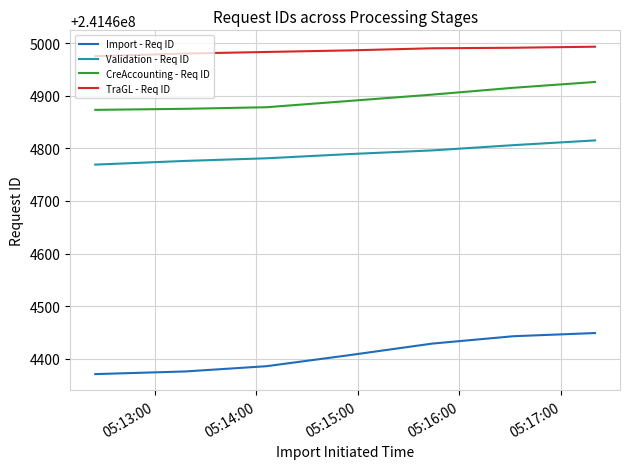

What is the average value of the TraGL - Req ID series?

241464985